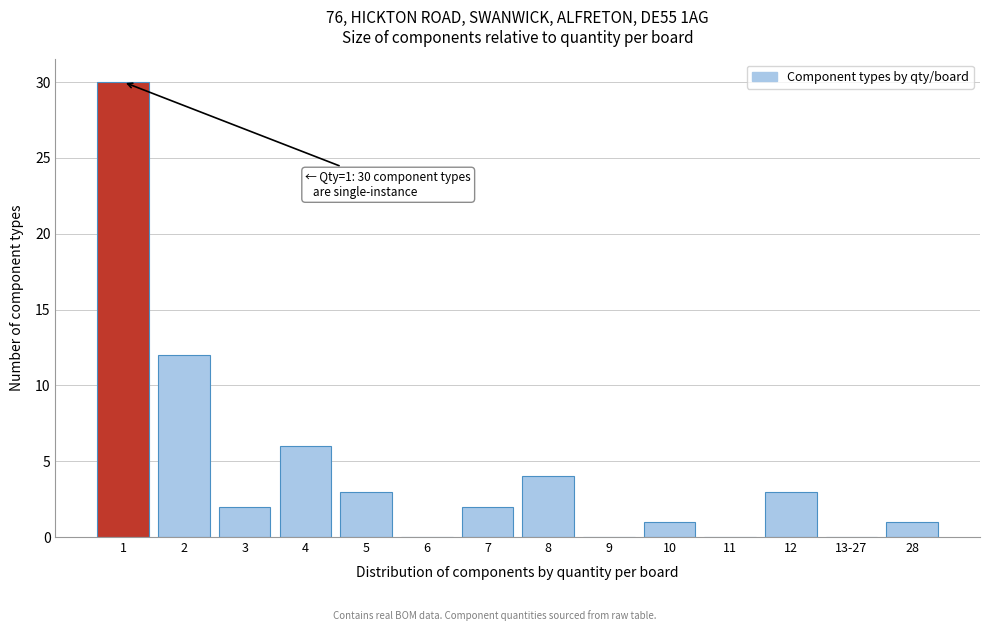

Reading left to right, extract all data points from this chart.

1=30	2=12	3=2	4=6	5=3	6=0	7=2	8=4	9=0	10=1	11=0	12=3	13-27=0	28=1